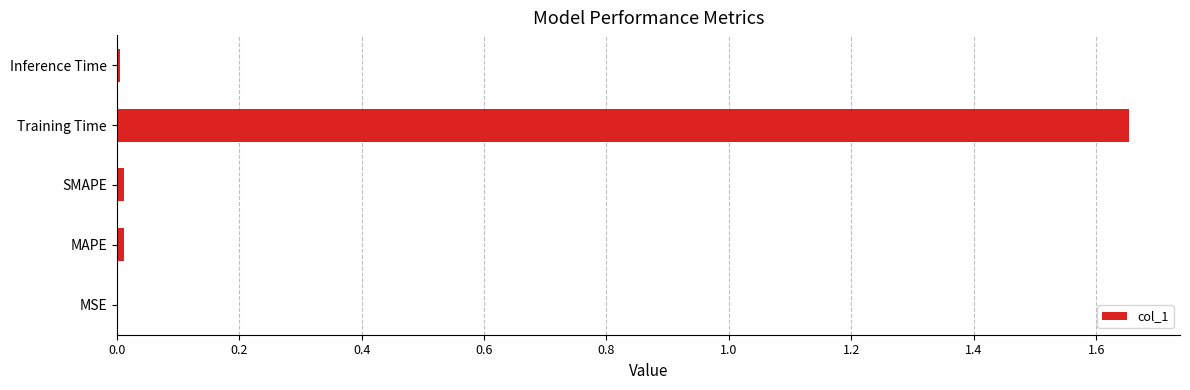

At which category does the chart reach its peak across all series?

Training Time